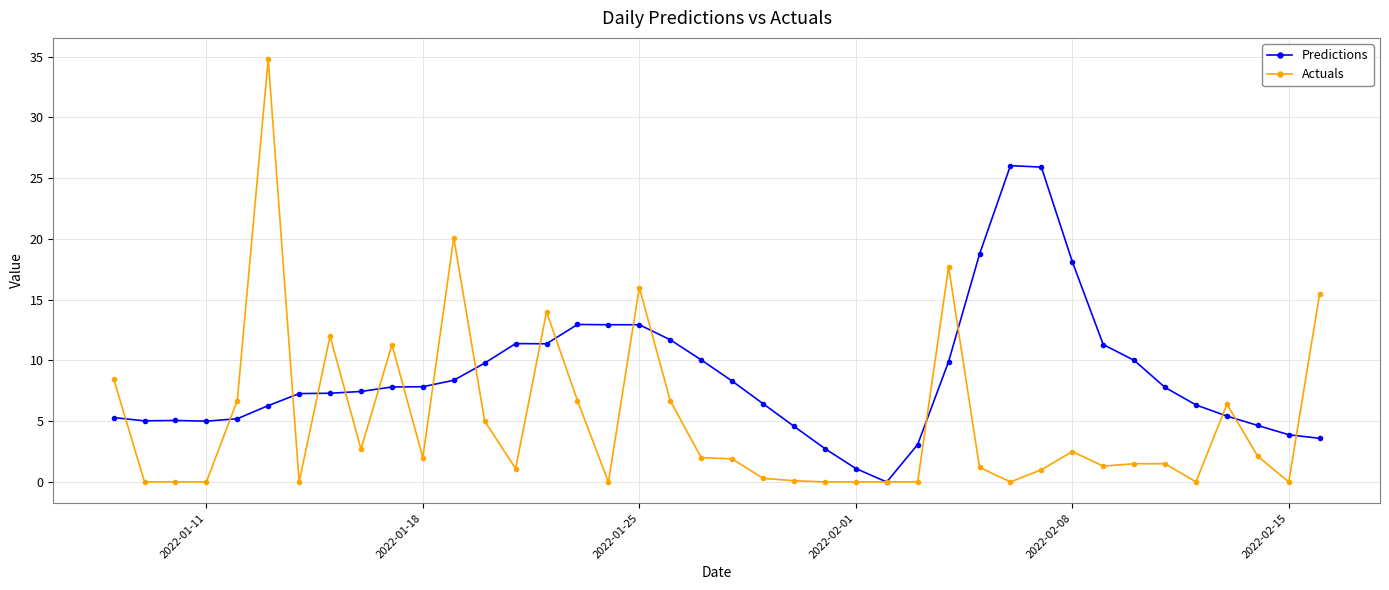

Rank the series by their average value, from lowest to highest.

Actuals, Predictions